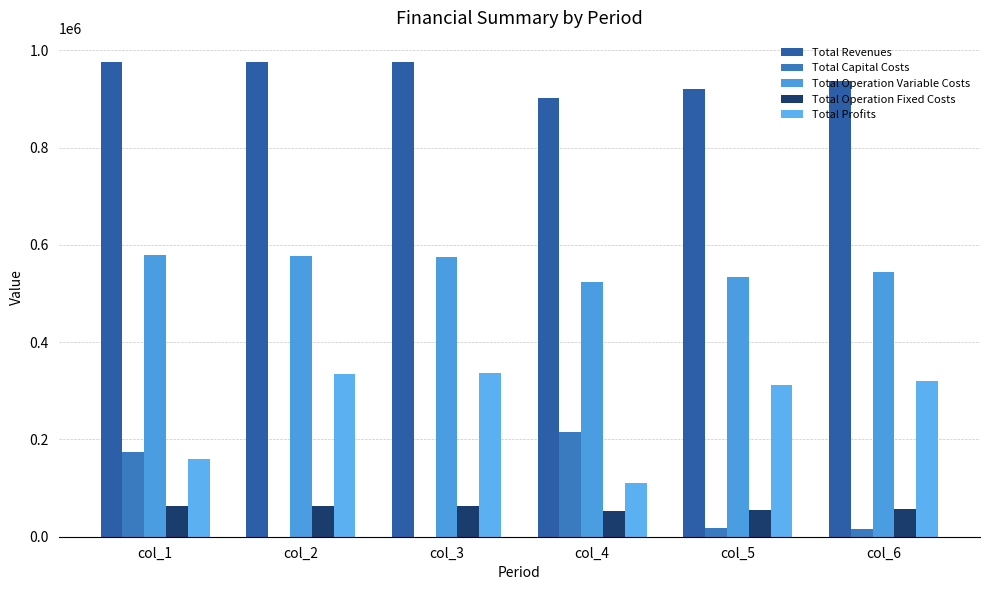

How many groups of bars are there?

6